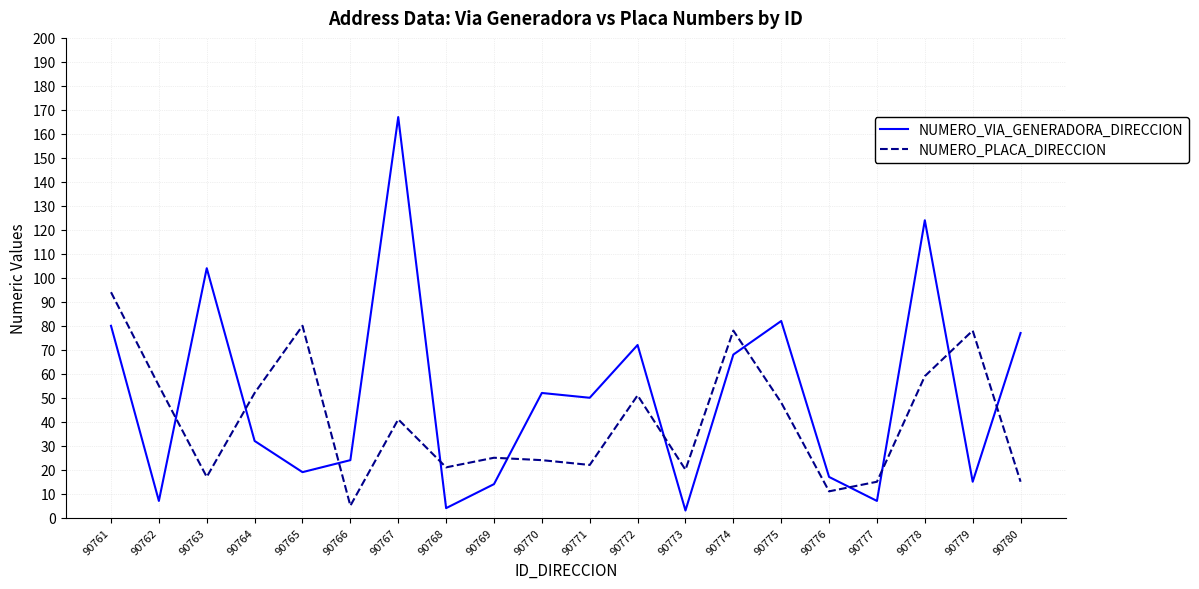

True or false: NUMERO_VIA_GENERADORA_DIRECCION has a value of 33 at 90771.

False